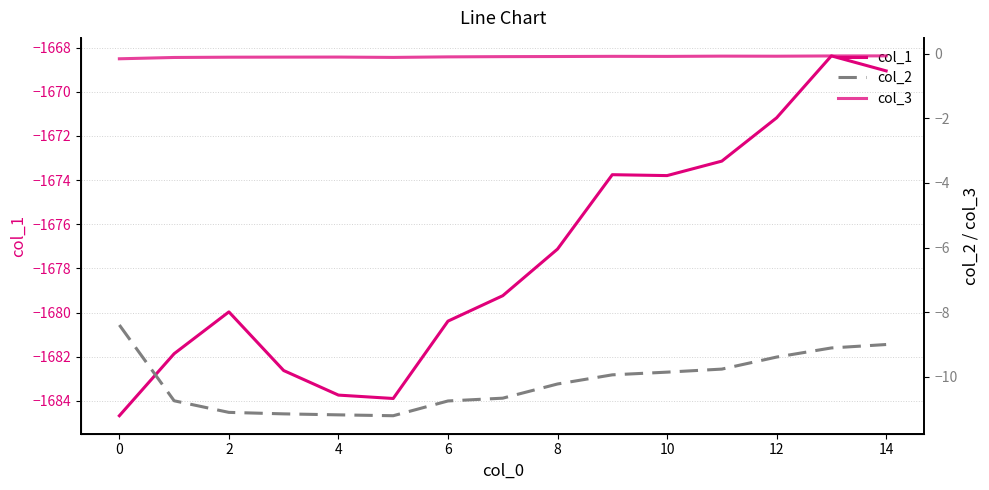

True or false: col_2 and col_3 cross at least once.

False